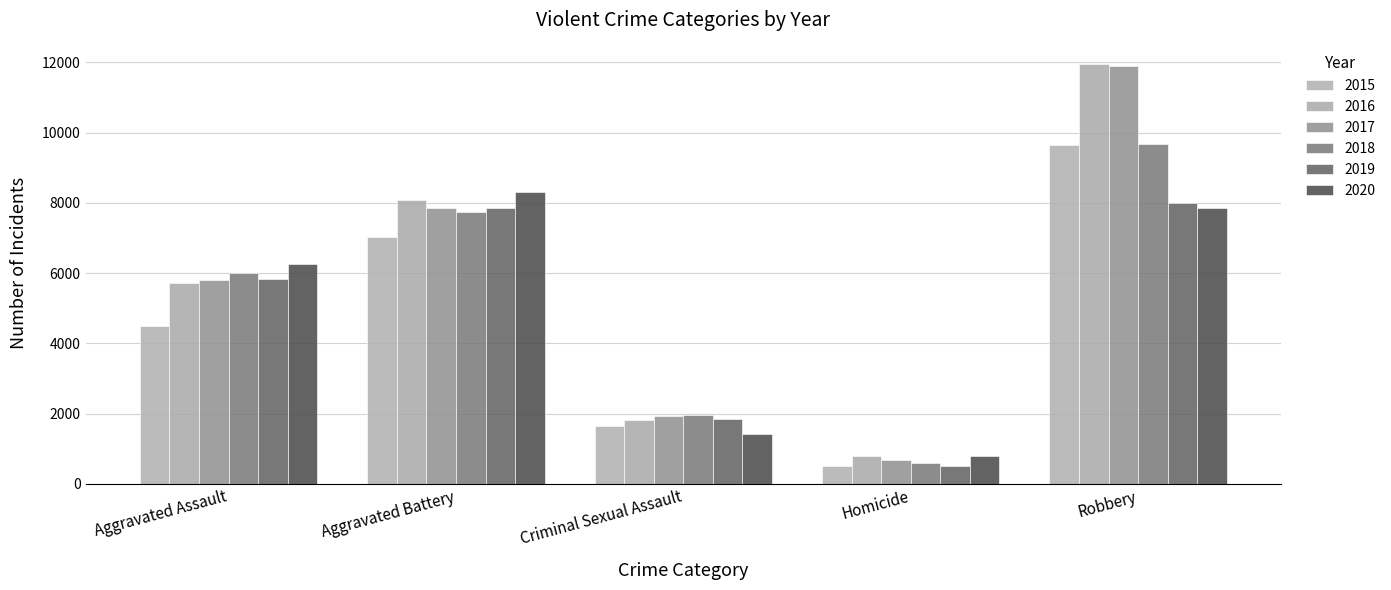

The value of 2019 at Aggravated Assault is 5840. True or false?

True